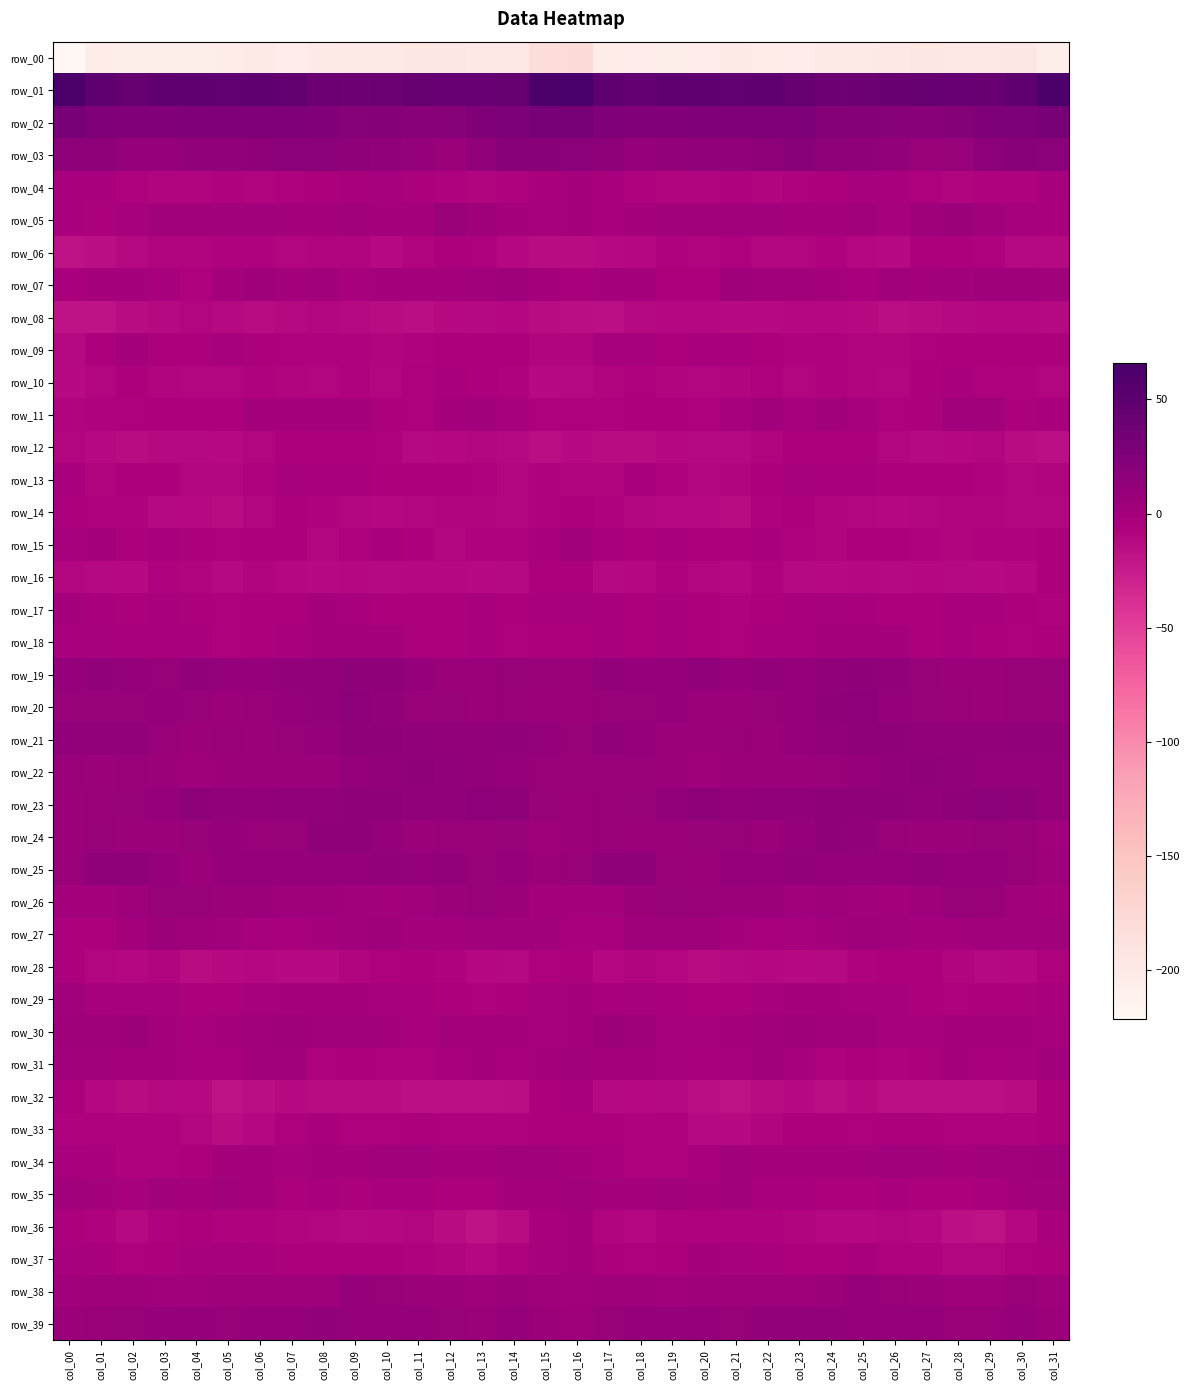

List the labels in order of row_35 value, largest first.

col_16, col_21, col_31, col_05, col_00, col_19, col_03, col_01, col_30, col_17, col_15, col_04, col_20, col_06, col_14, col_18, col_02, col_22, col_08, col_29, col_26, col_10, col_11, col_23, col_25, col_24, col_27, col_09, col_13, col_07, col_12, col_28